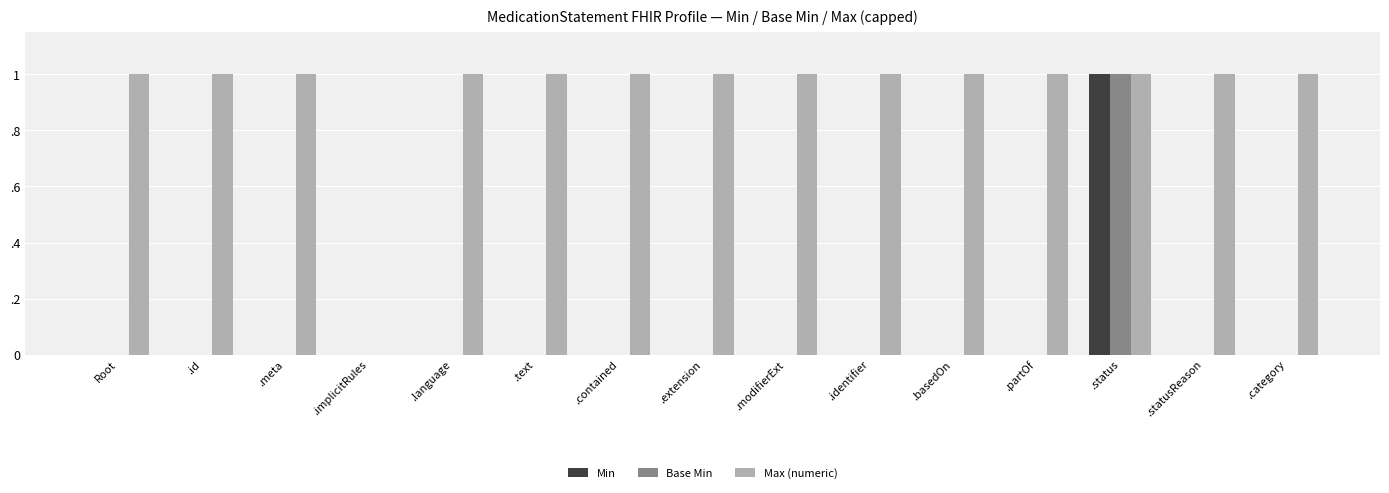

Which series changed the most between .id and .implicitRules?

Max (numeric)